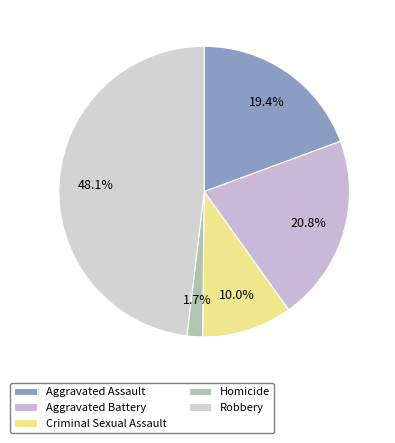

What percentage is the Aggravated Battery slice, to the nearest percent?

21%